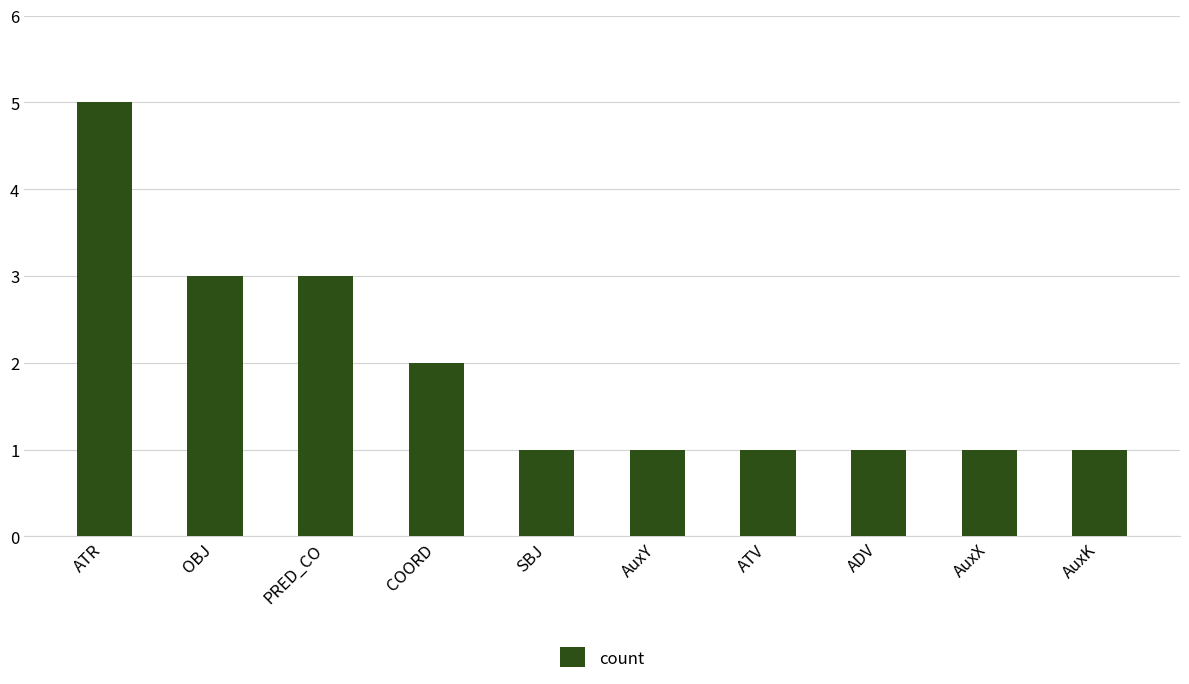

What is the approximate value at ATR?

5